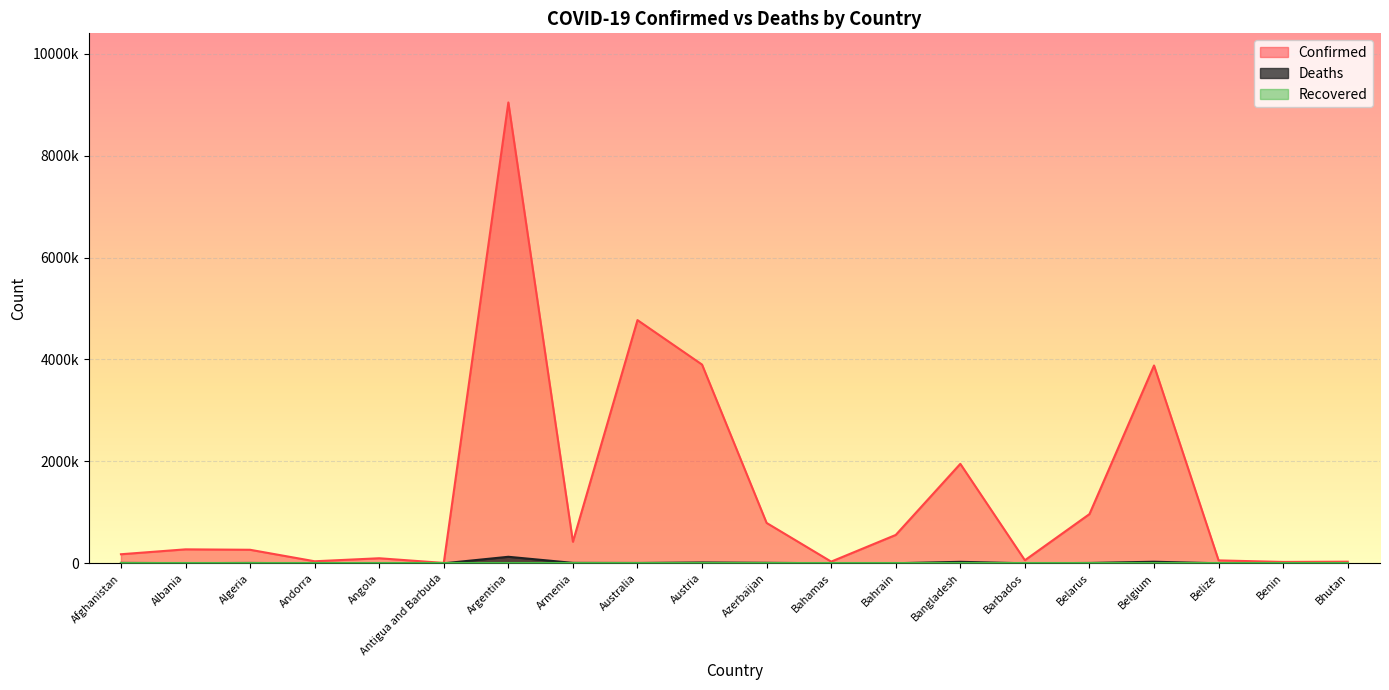

Does the chart display data point markers on the line(s)?

No